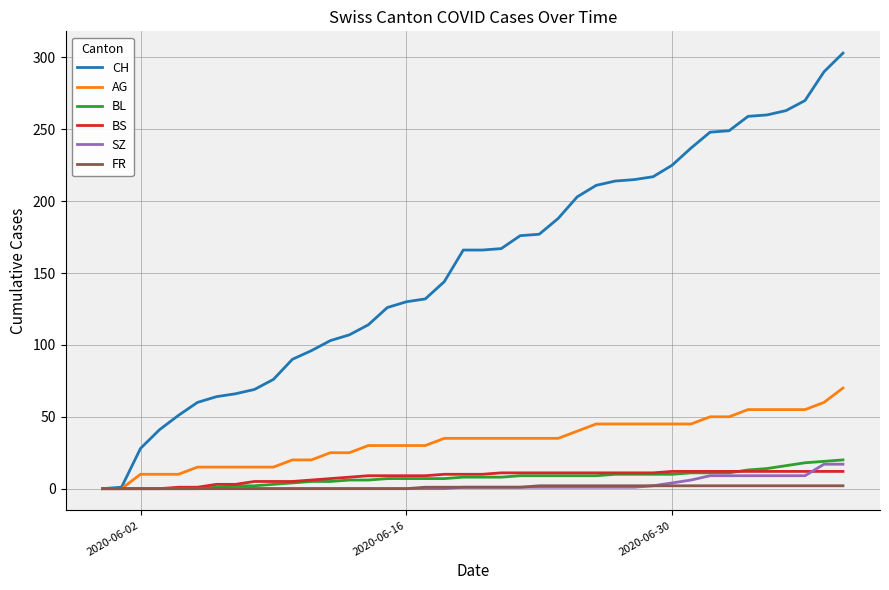

What is the highest value of the CH series?

303